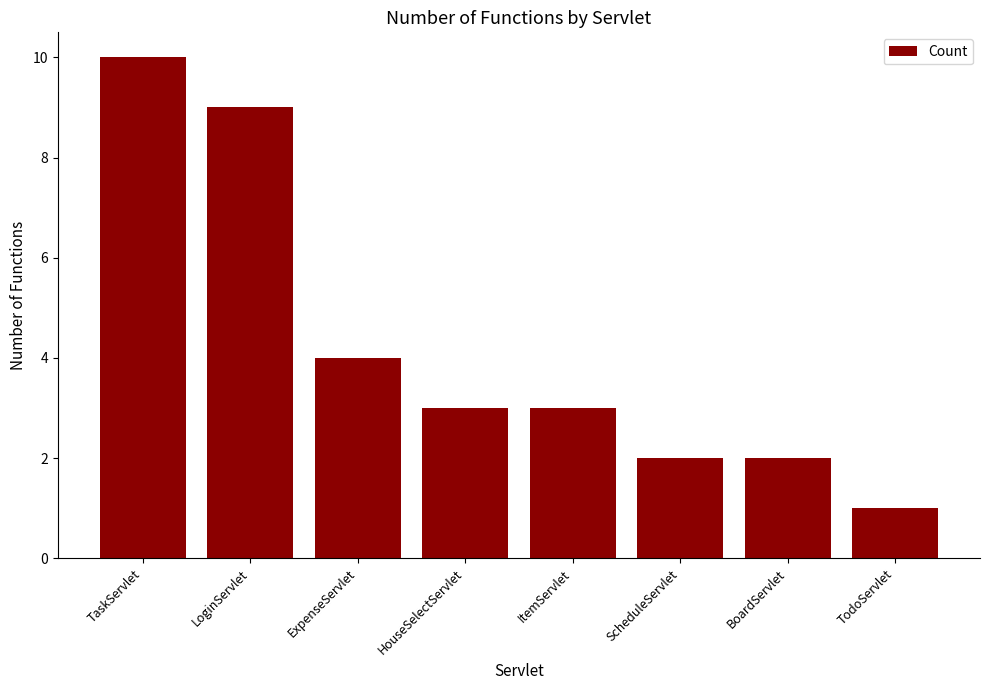

What is the change in value from HouseSelectServlet to ScheduleServlet?

-1